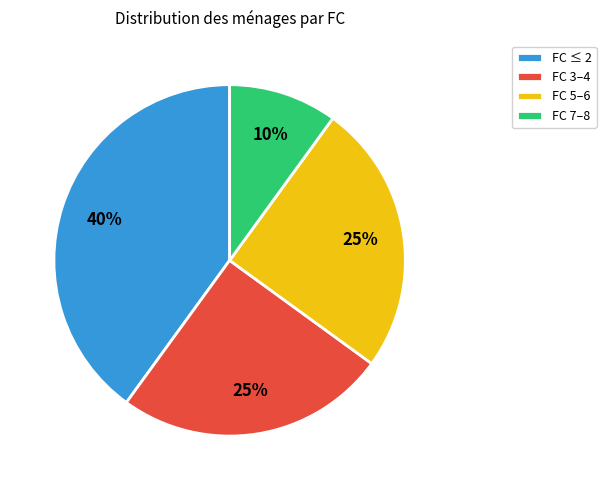

To the nearest percent, what portion does FC 5–6 represent?

25%